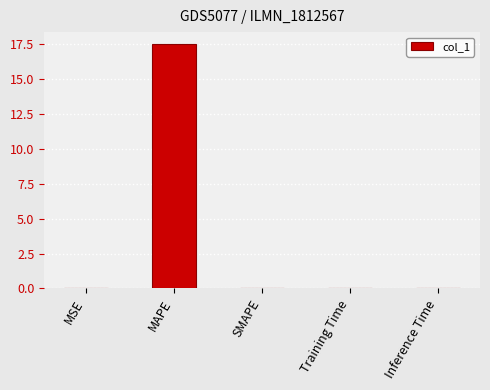

What is the maximum value shown in the chart?

17.5